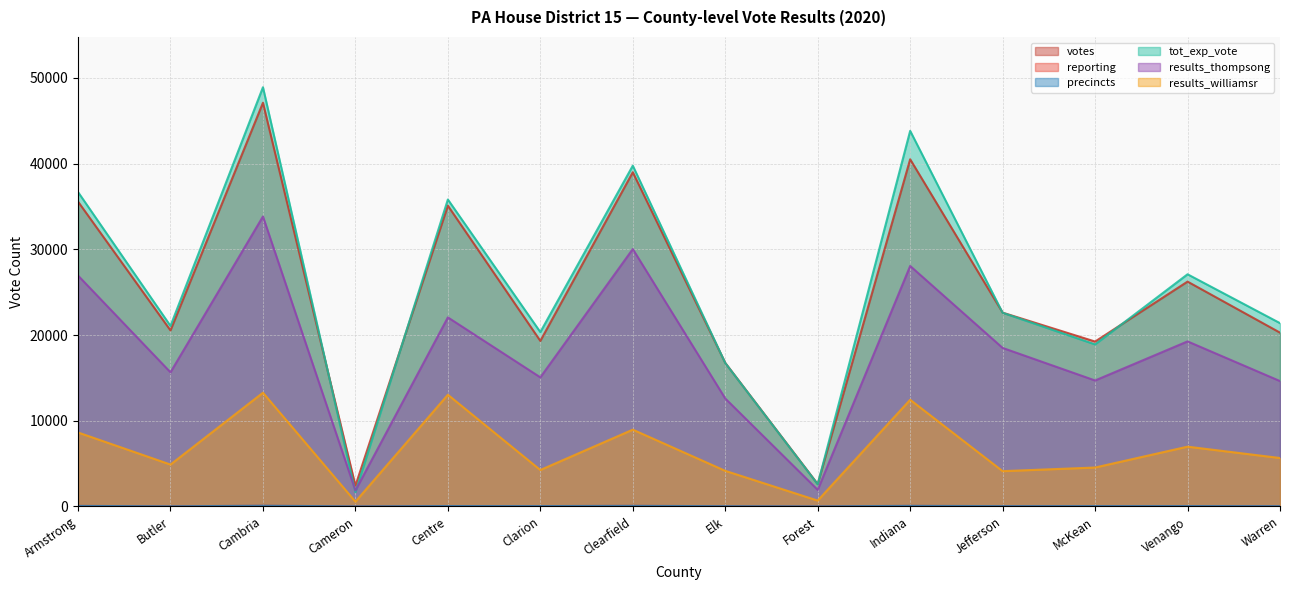

Where is tot_exp_vote nearest to the value 25281?

Venango